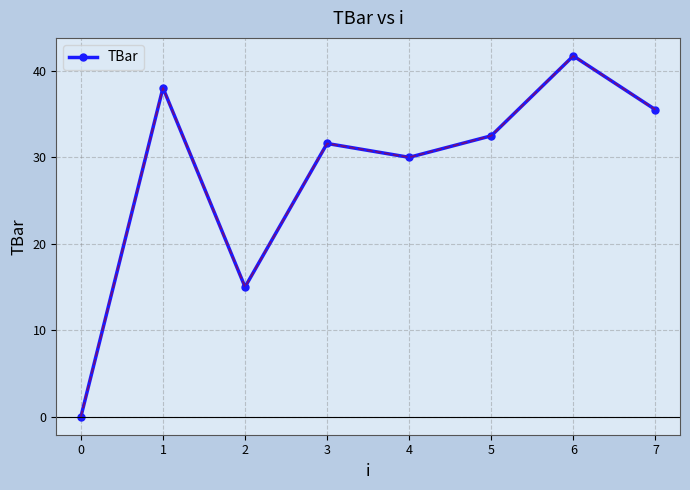

How many values are below 32?

4